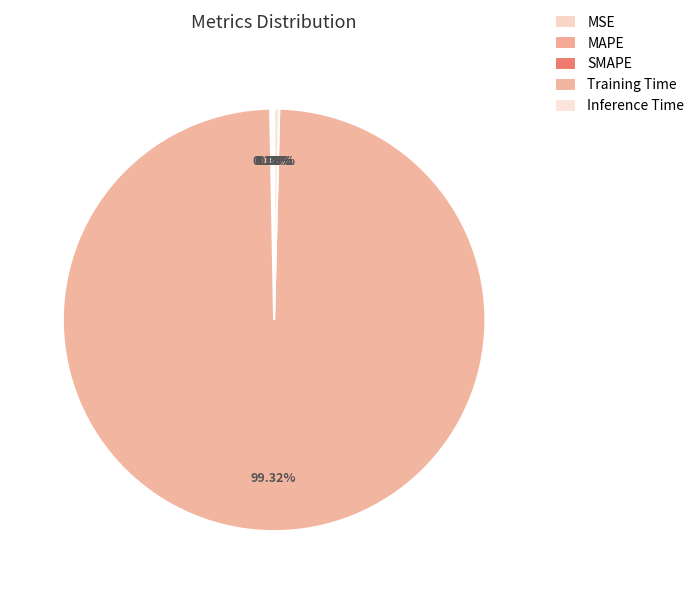

What portion of the pie excludes MSE?

100.0%